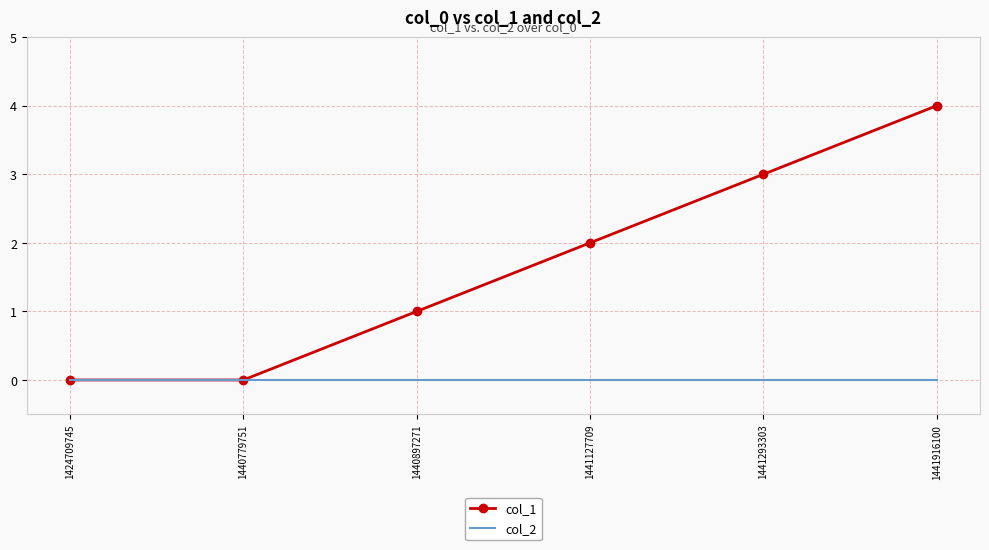

Reading left to right, transcribe all the data shown in this chart.

col_1: 0	0	1	2	3	4
col_2: 0	0	0	0	0	0